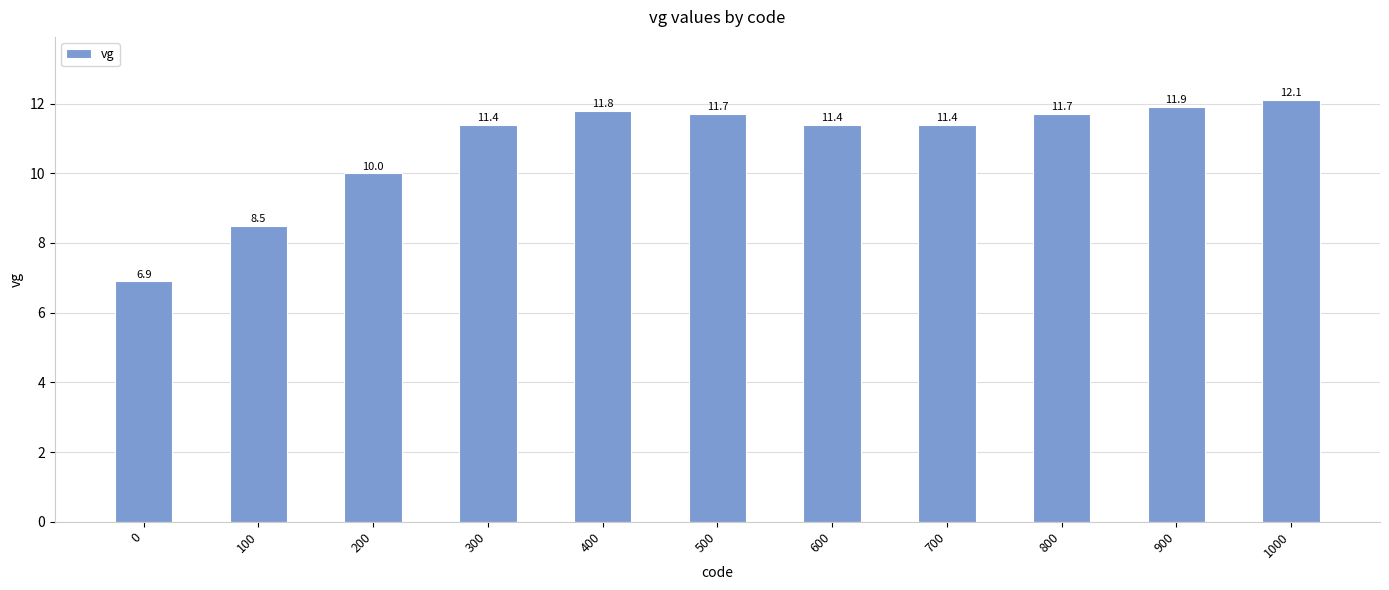

How many bars are there in total?

11